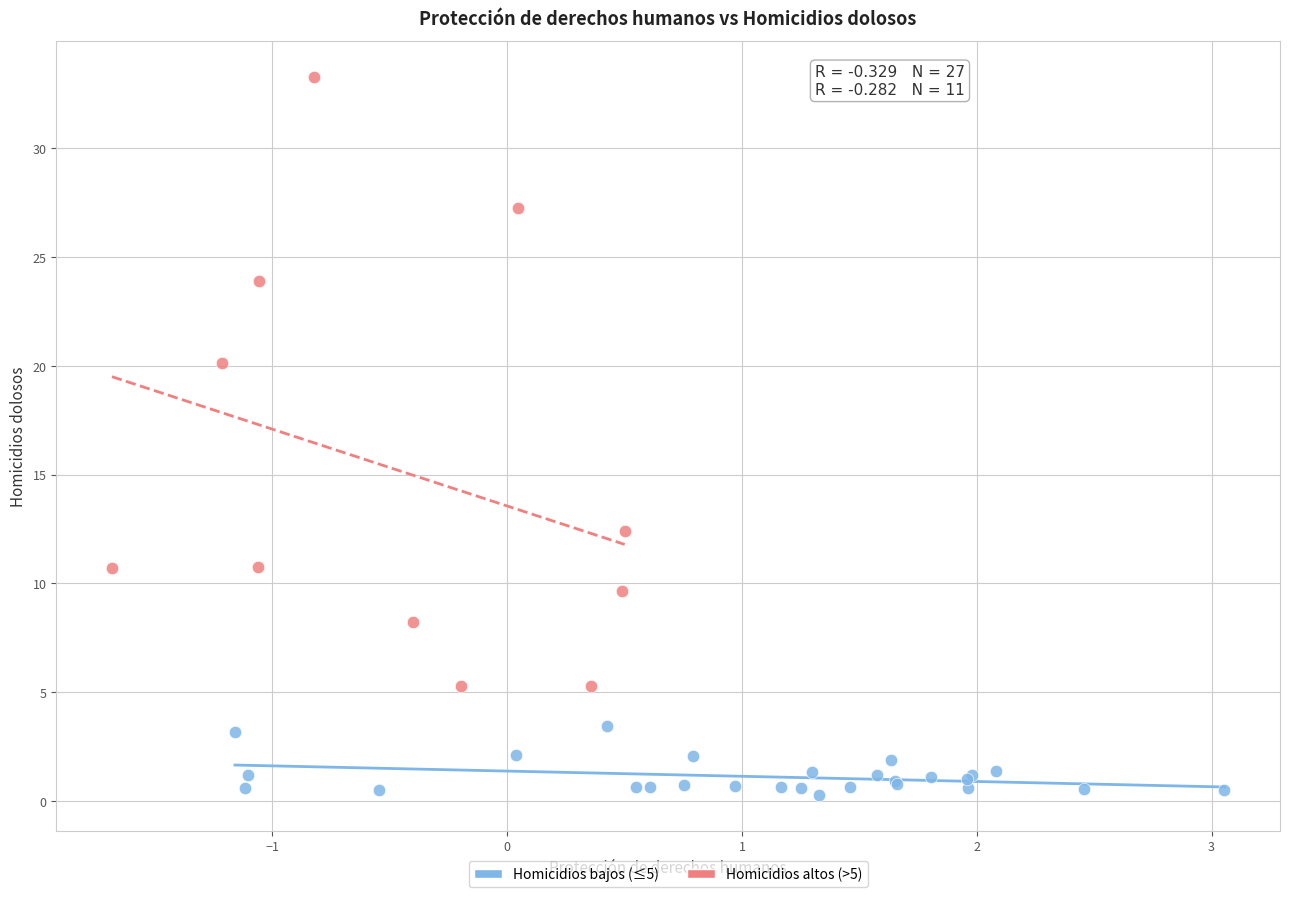

Which series has the widest spread of Y values?

Homicidios altos (>5)